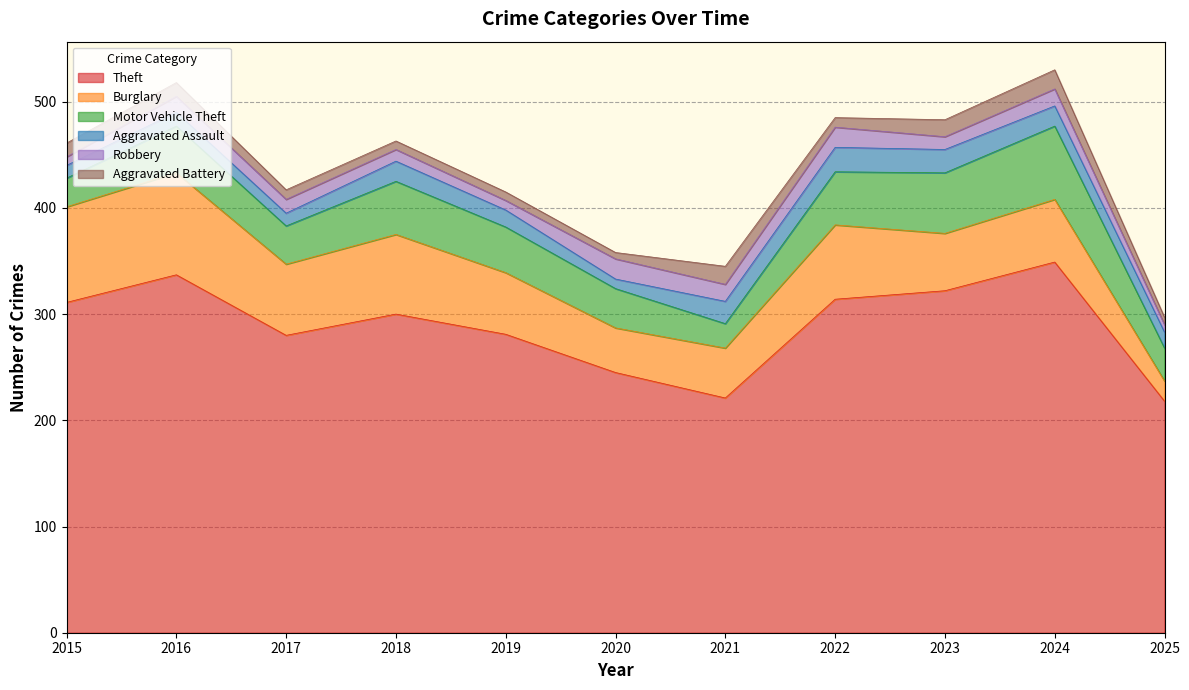

At which label is Aggravated Assault closest to 16?

2019